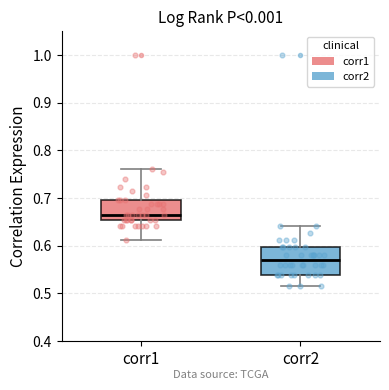

Reading left to right, transcribe this box plot: for each box, give where its median line is, the range the box spans, and where its two whiskers end, as read against the y-axis. The values are not printed on the chart, so give them approximately, as read against the axis.

corr1: median 0.67, box 0.65 to 0.70, whiskers 0.61 to 0.76
corr2: median 0.57, box 0.54 to 0.60, whiskers 0.51 to 0.64